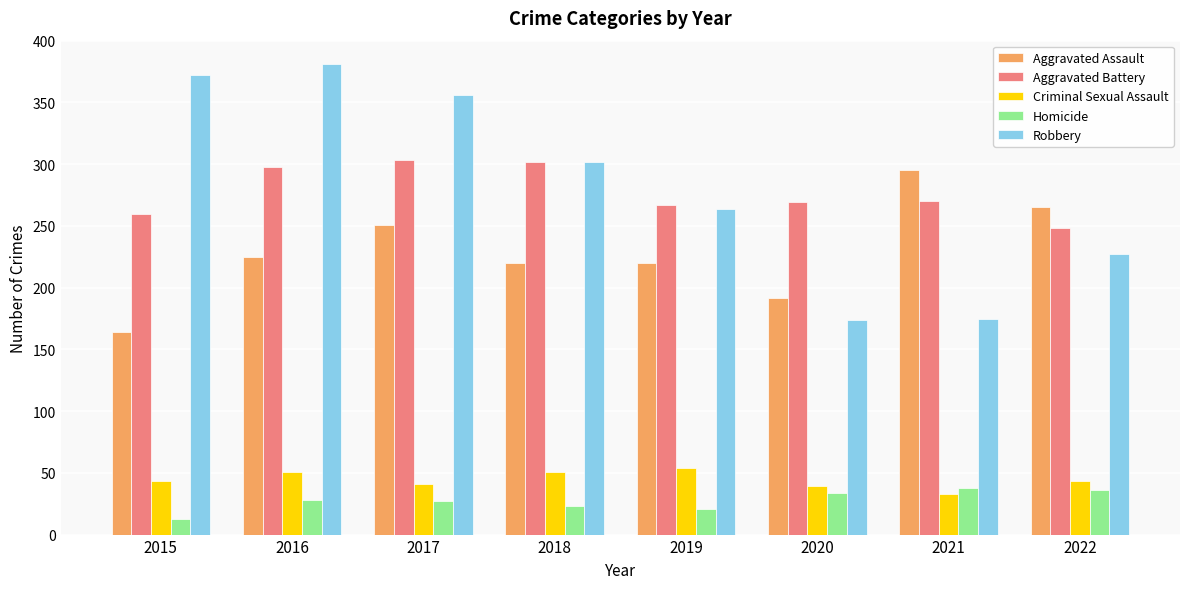

Rank the series by their maximum value, from lowest to highest.

Homicide, Criminal Sexual Assault, Aggravated Assault, Aggravated Battery, Robbery